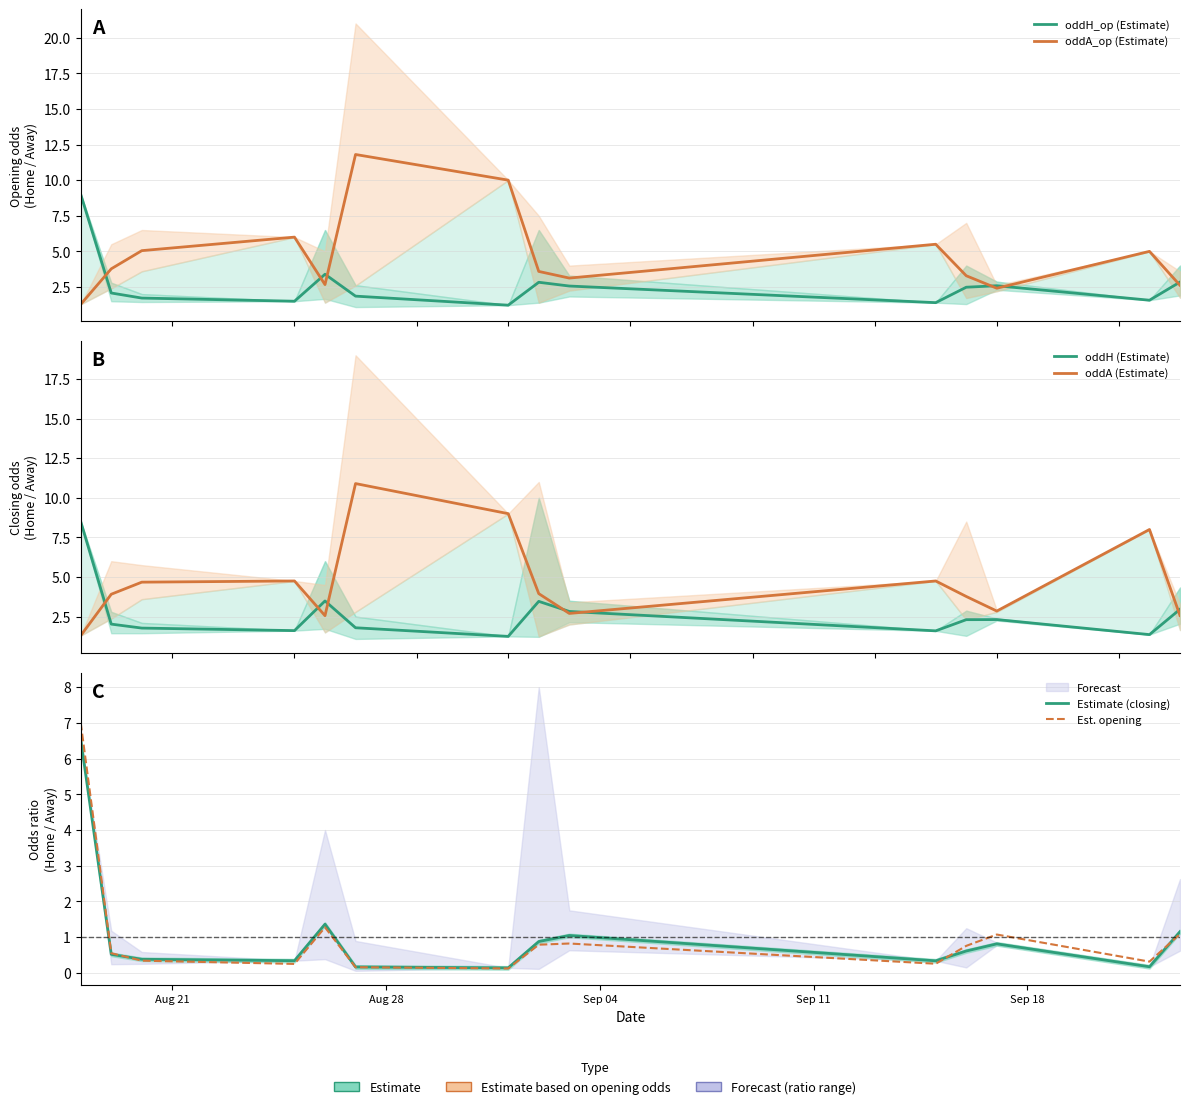

At which label is oddH (Estimate) closest to 4?

Sep 18